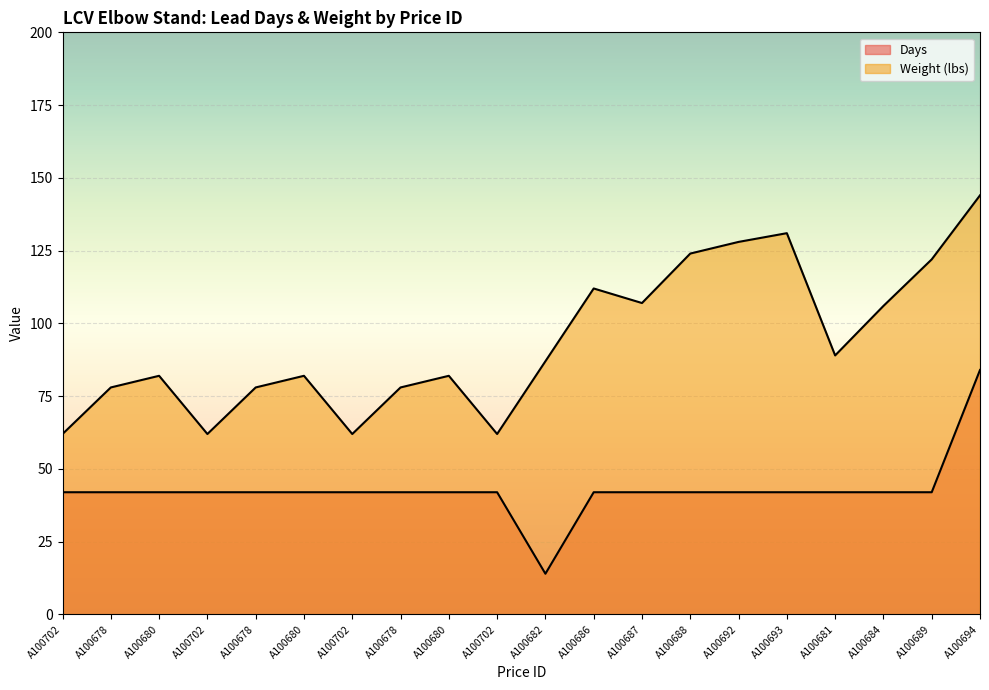

What is the difference between the second highest and second lowest values in the Weight (lbs) series?

69